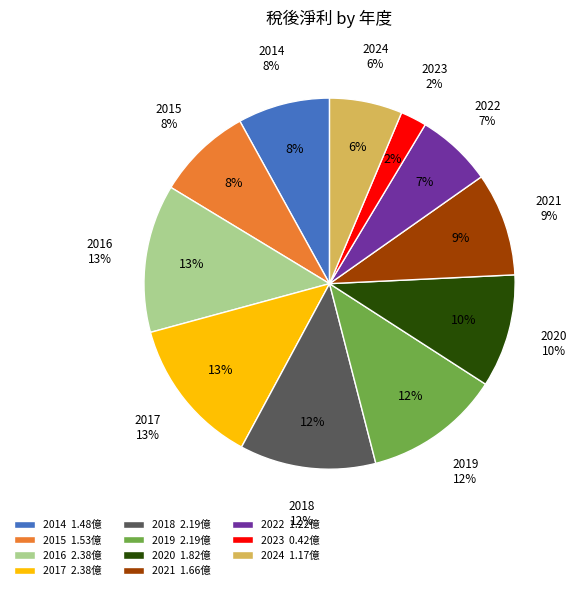

Count the number of slices in the pie.

11